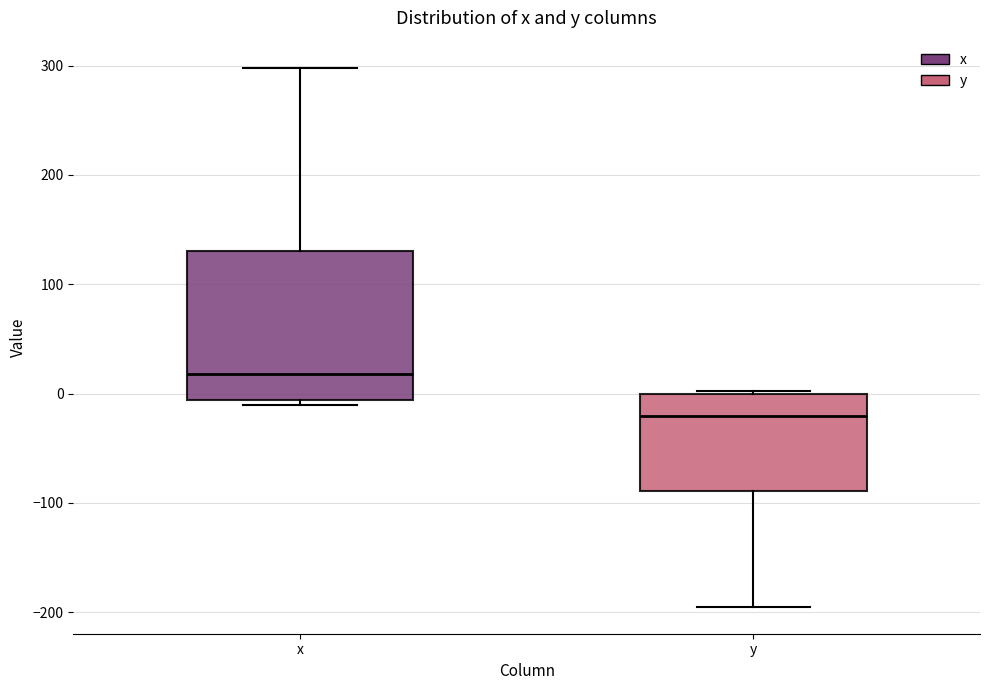

Which box is the tallest, from its lower edge to its upper edge?

x